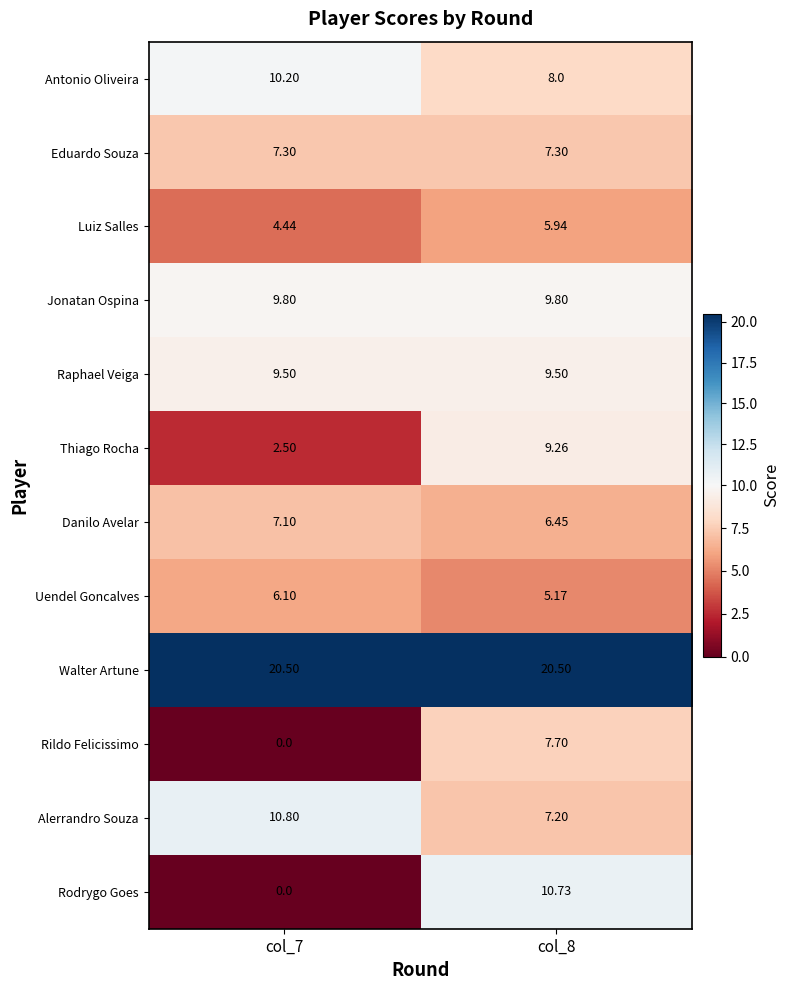

Between col_7 and col_8, which series saw the biggest shift?

Rodrygo Goes